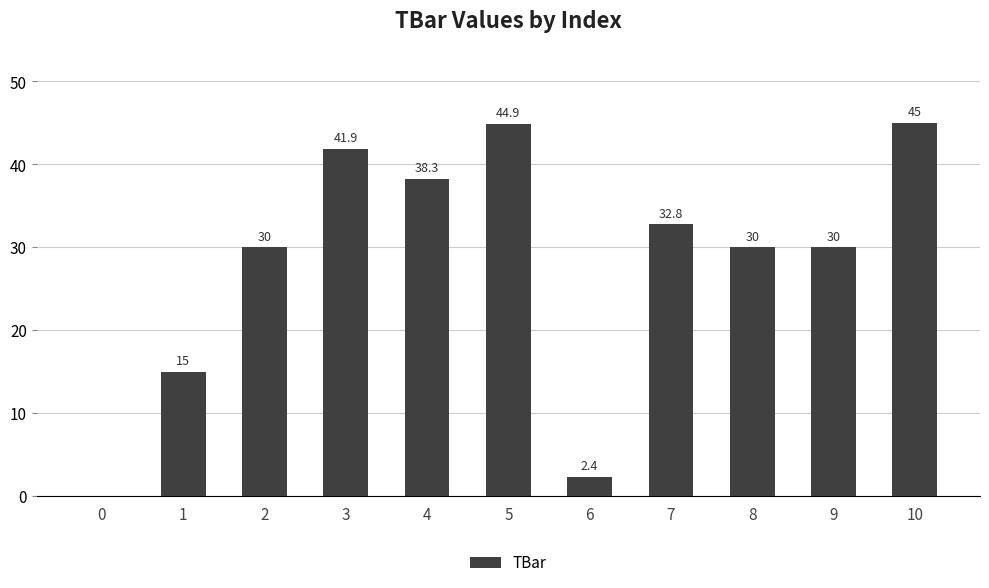

What is the ratio of the value at 10 to the value at 5?

1.0